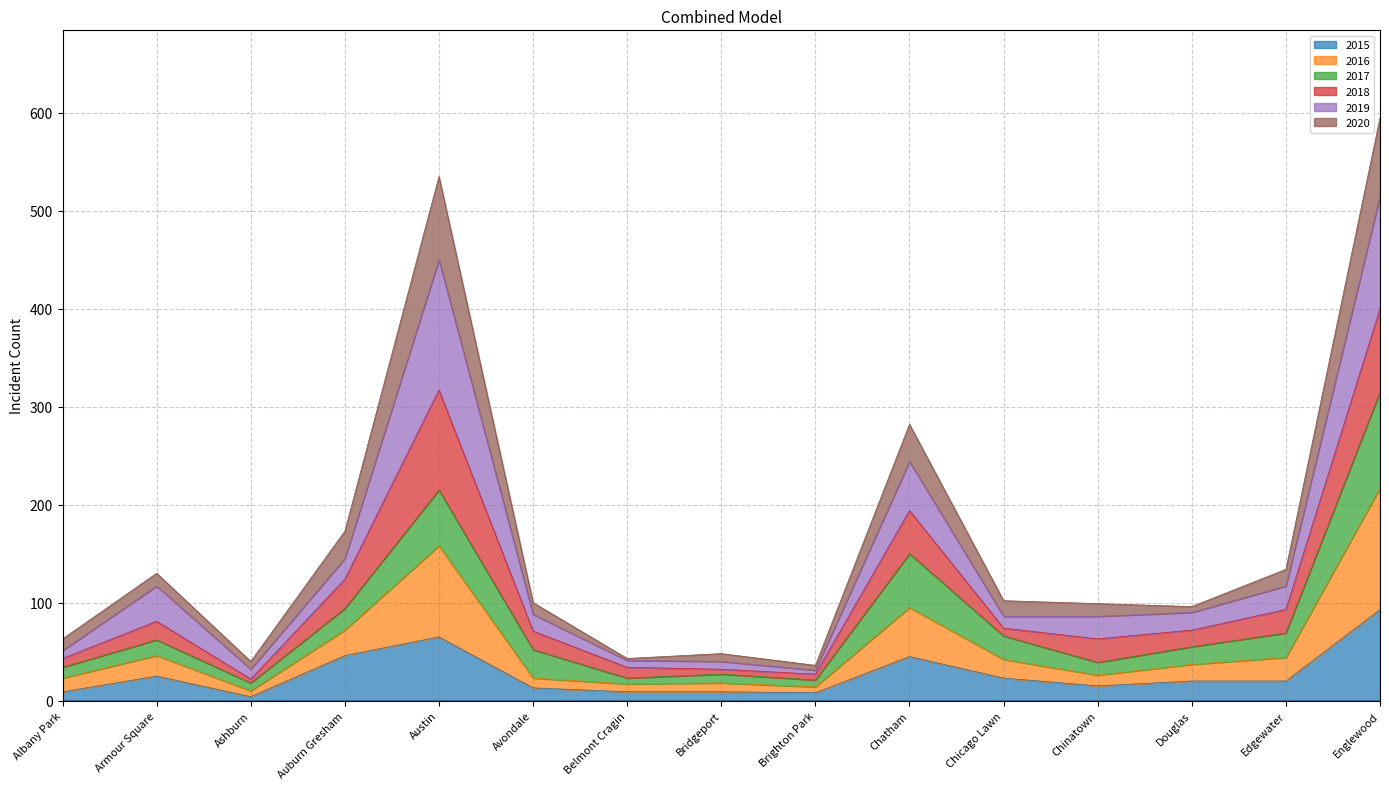

What is the value of the 2015 point at the 8th from the left?

9